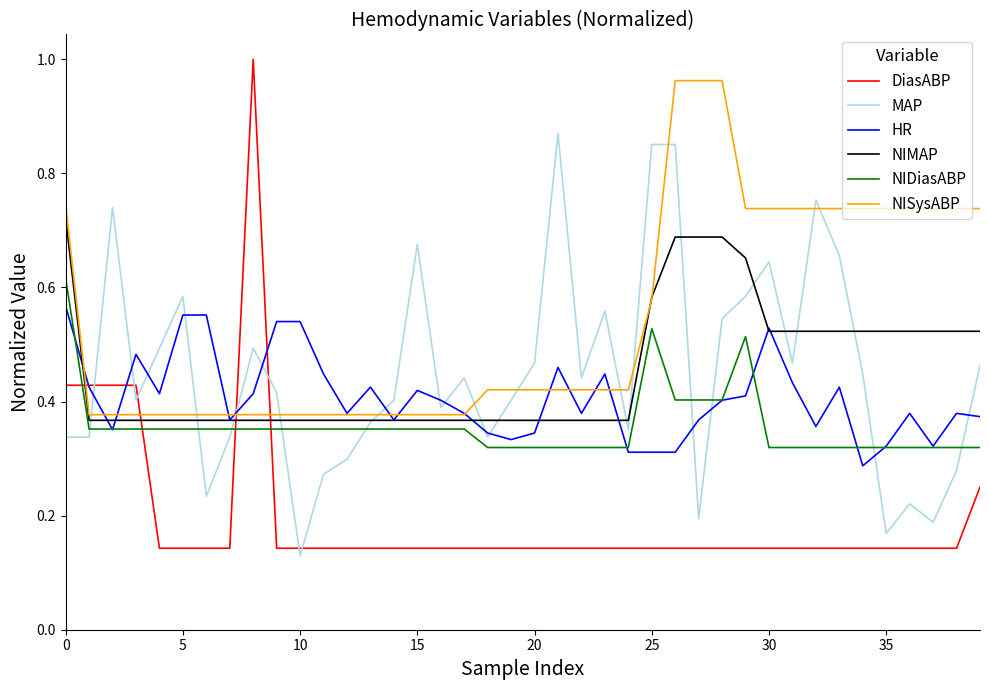

Which series has the largest range (max minus min)?

DiasABP